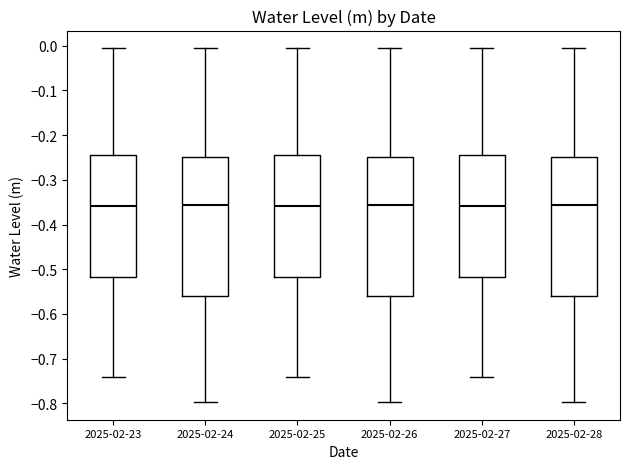

Reading left to right, transcribe this box plot: for each box, give where its median line is, the range the box spans, and where its two whiskers end, as read against the y-axis. The values are not printed on the chart, so give them approximately, as read against the axis.

2025-02-23: median -0.36, box -0.52 to -0.24, whiskers -0.74 to -0.01
2025-02-24: median -0.36, box -0.56 to -0.25, whiskers -0.80 to -0.01
2025-02-25: median -0.36, box -0.52 to -0.24, whiskers -0.74 to -0.01
2025-02-26: median -0.36, box -0.56 to -0.25, whiskers -0.80 to -0.01
2025-02-27: median -0.36, box -0.52 to -0.24, whiskers -0.74 to -0.01
2025-02-28: median -0.36, box -0.56 to -0.25, whiskers -0.80 to -0.01